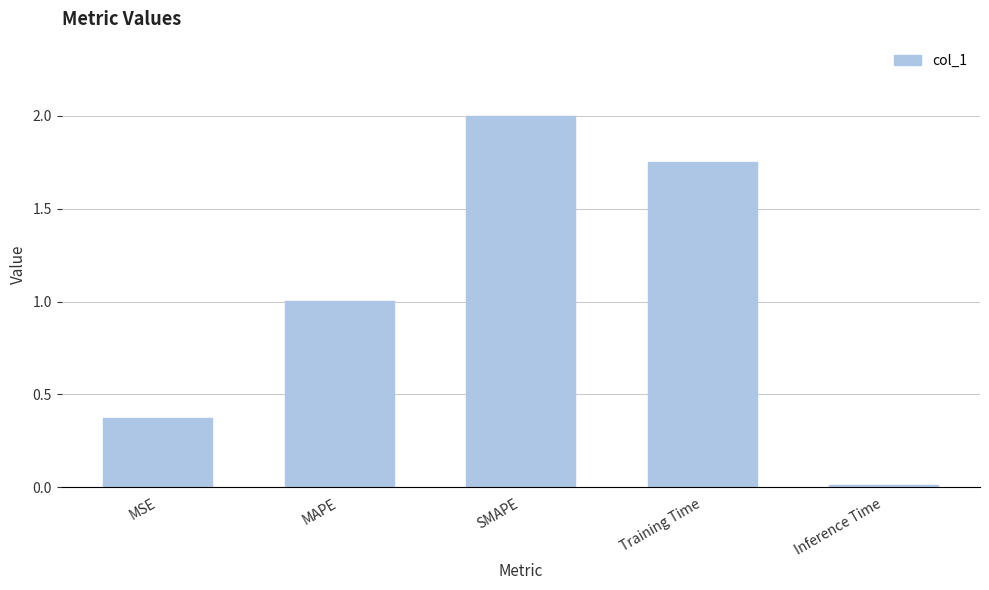

What is the sum of the values at Training Time and MSE?

2.1